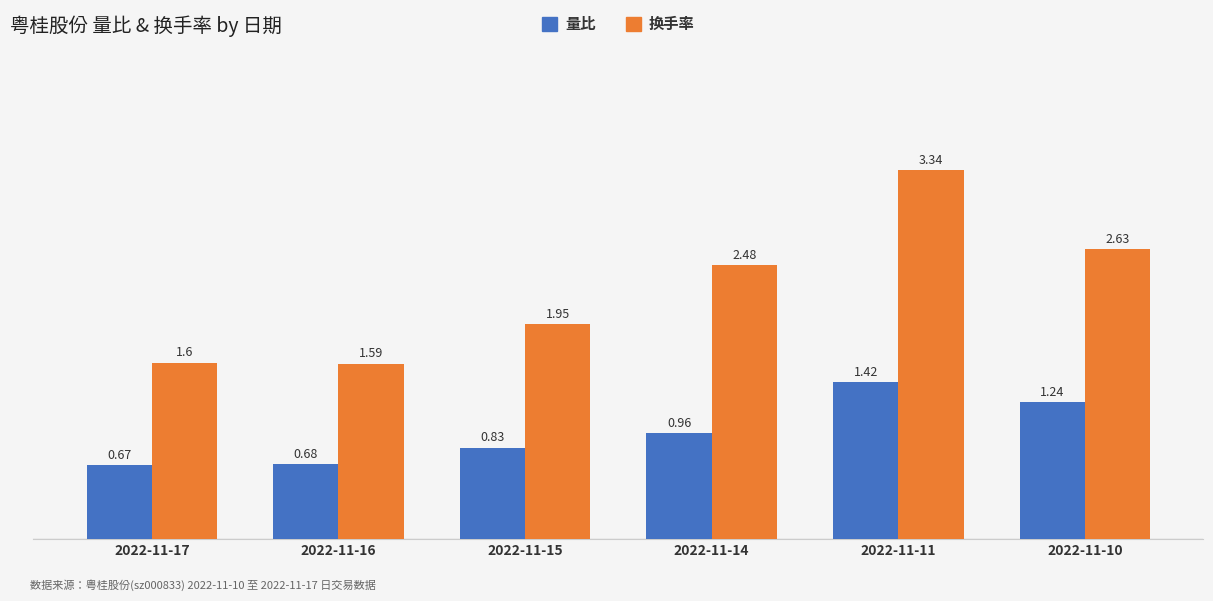

Is the value of 换手率 at 2022-11-14 greater than the value of 量比 at 2022-11-14?

Yes